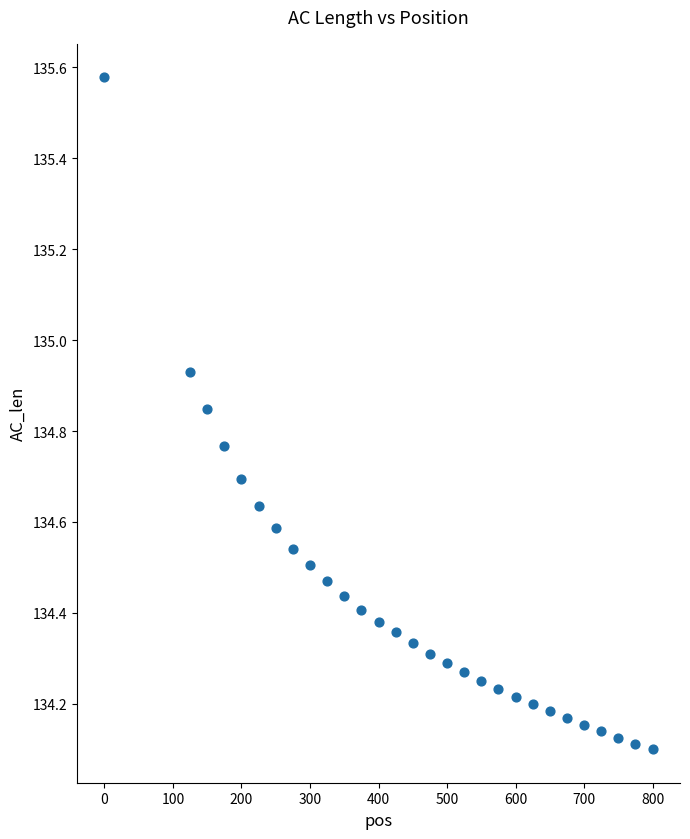

What is the range of Y values (max minus min)?

1.5